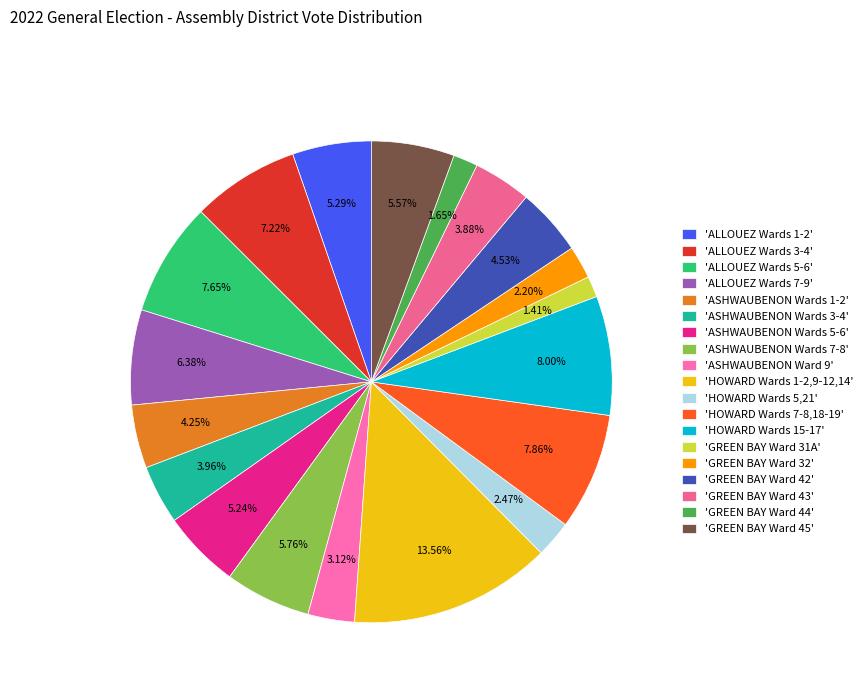

Which slice is the largest?

'HOWARD Wards 1-2,9-12,14'